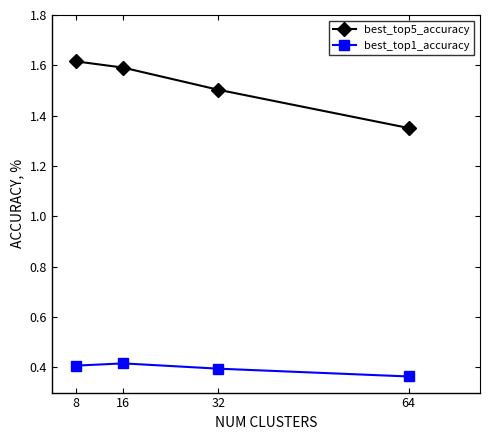

Is this an area chart (filled region under the line)?

No